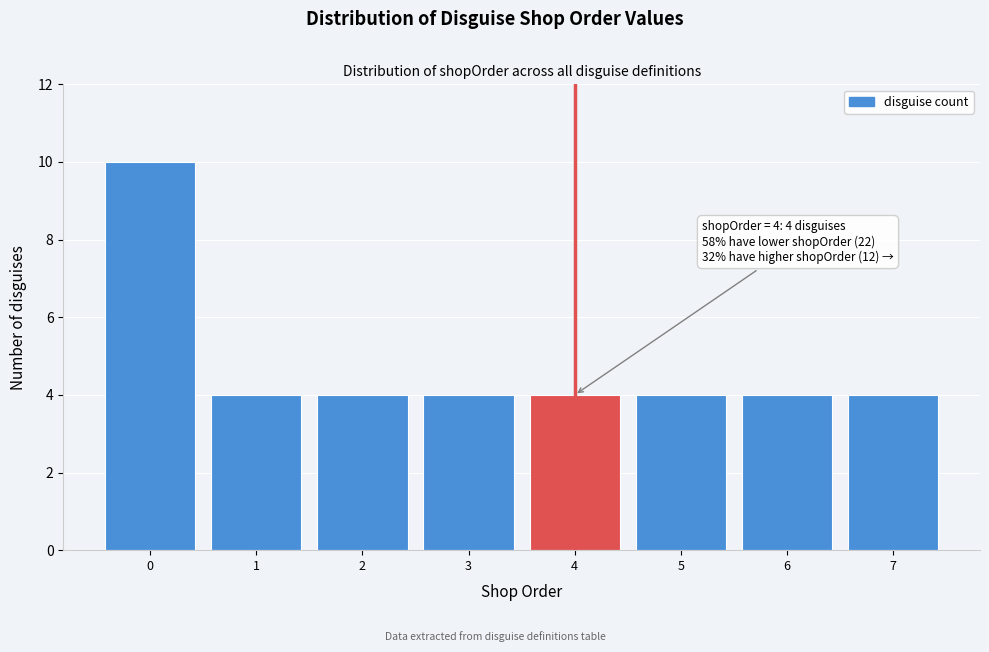

Which range on the x-axis has the tallest bar?

-0.5 to 0.5